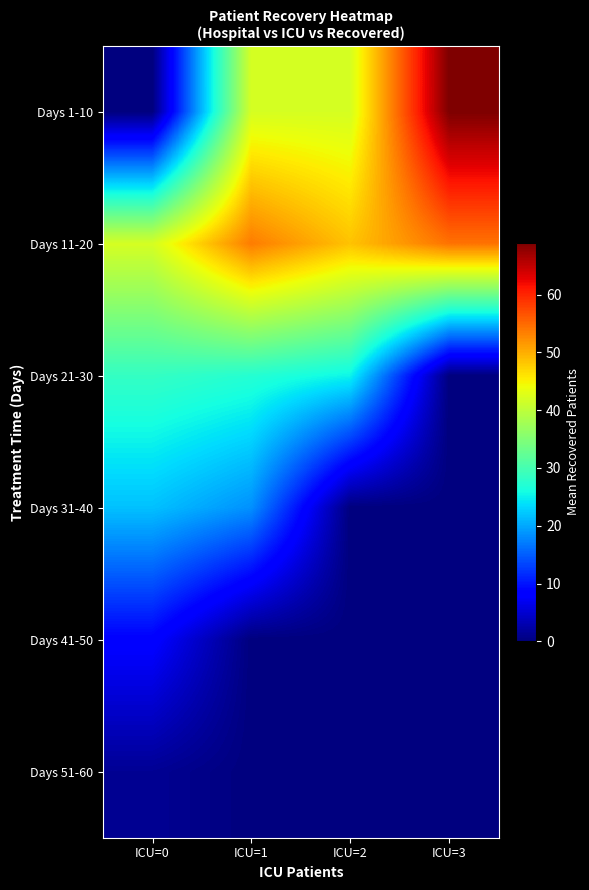

What is the difference between the highest and lowest values at ICU=3?

69.0